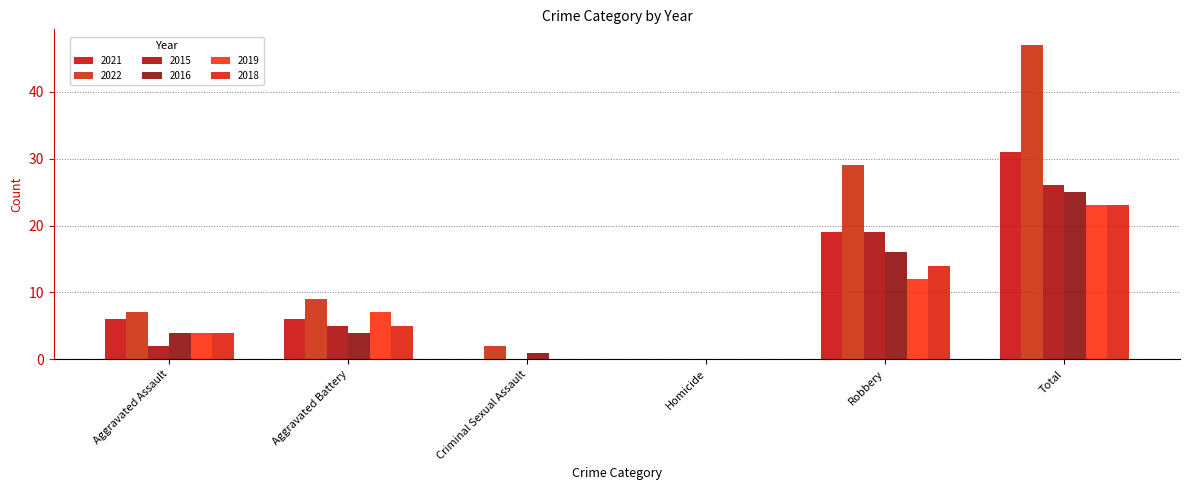

How many categories are shown in the chart?

6